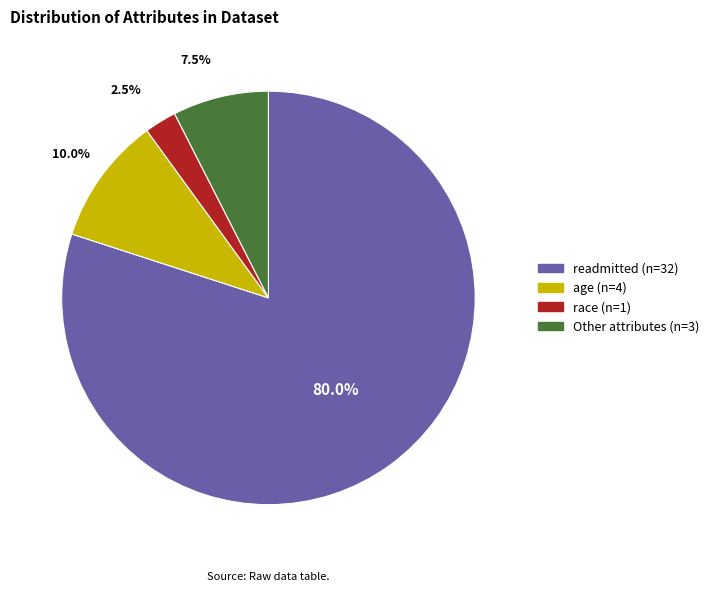

How many slices are in this pie chart?

4